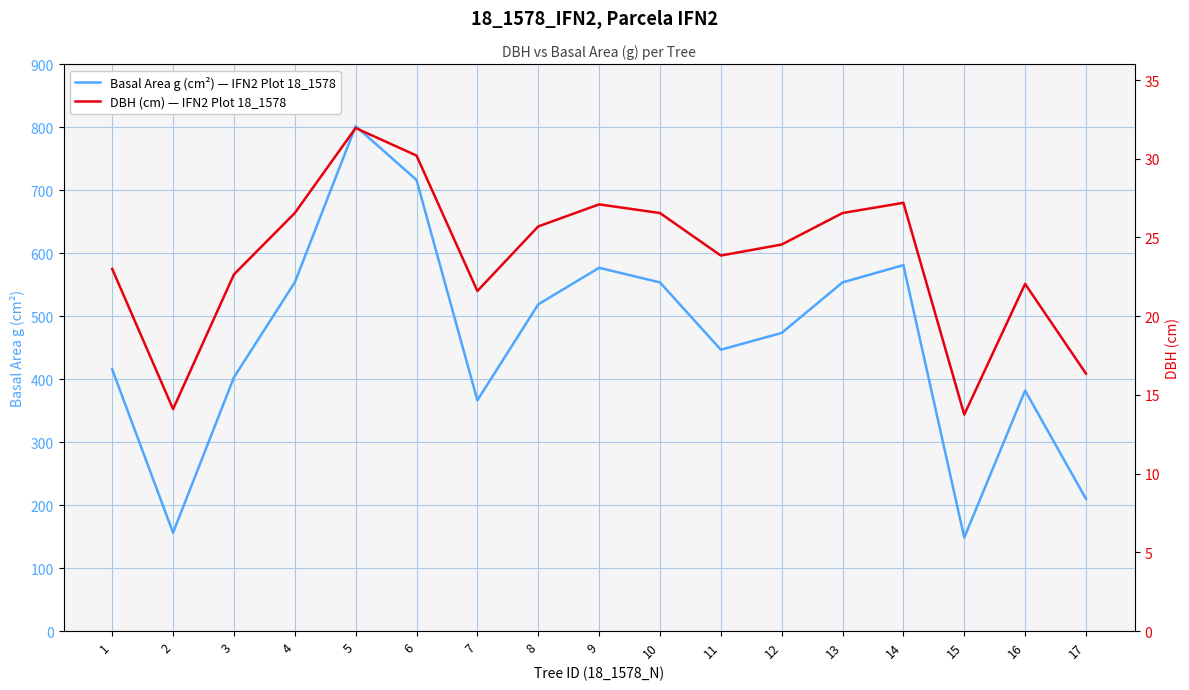

What is the average value of the Basal Area g (cm²) — IFN2 Plot 18_1578 series?

462.2